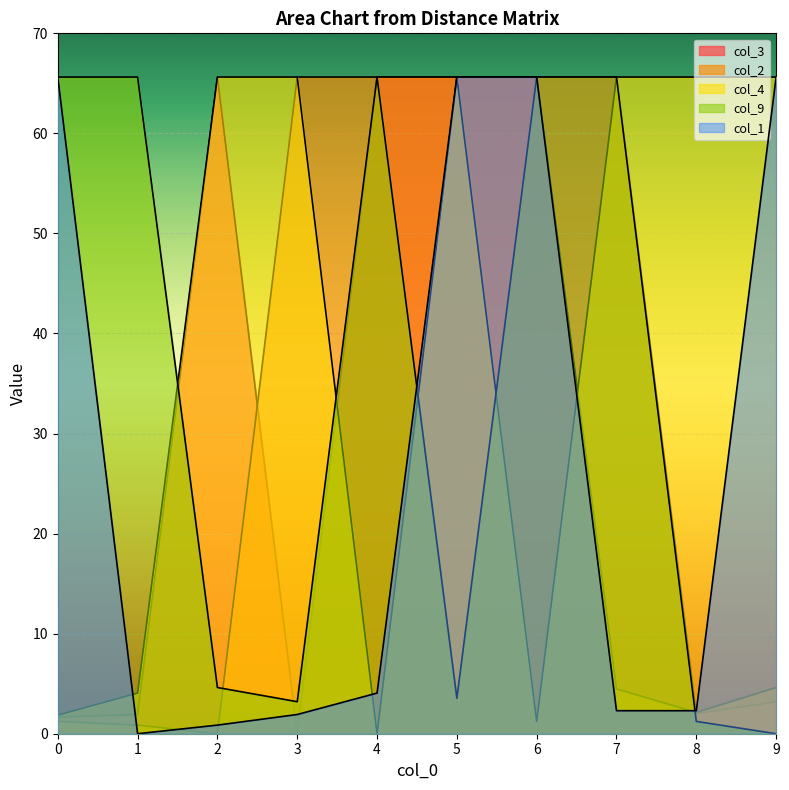

How many lines are shown in the chart?

5